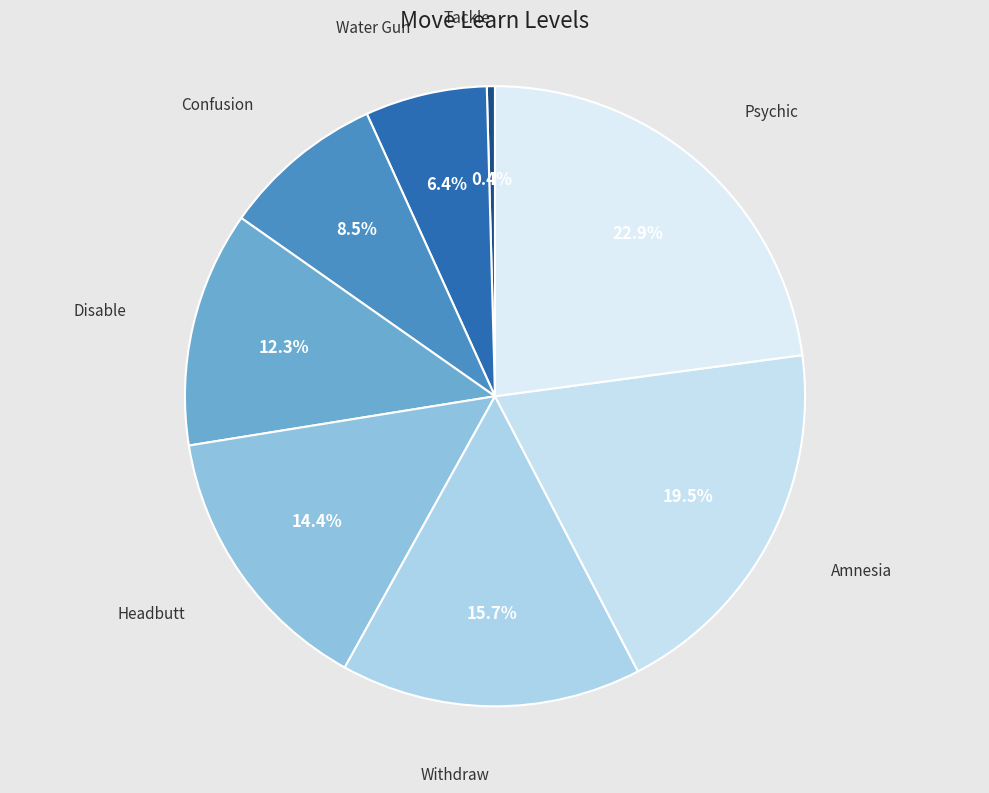

Which category has the smallest portion of the pie?

Tackle